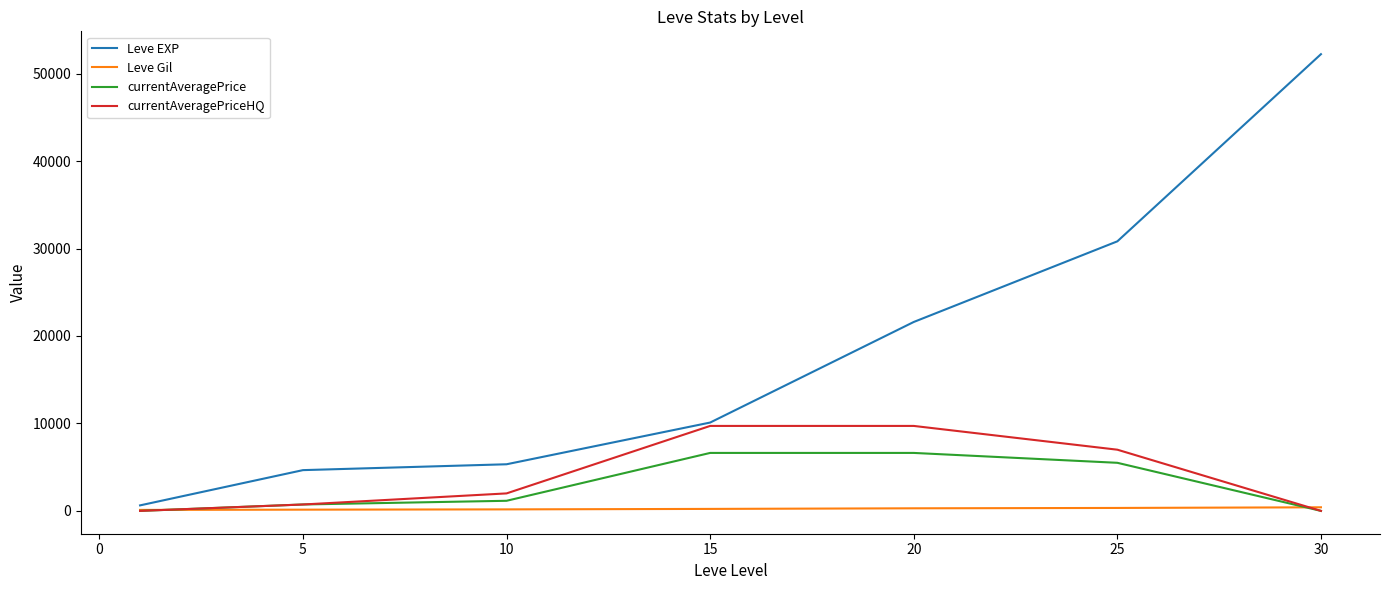

Which series has the largest total across all categories?

Leve EXP